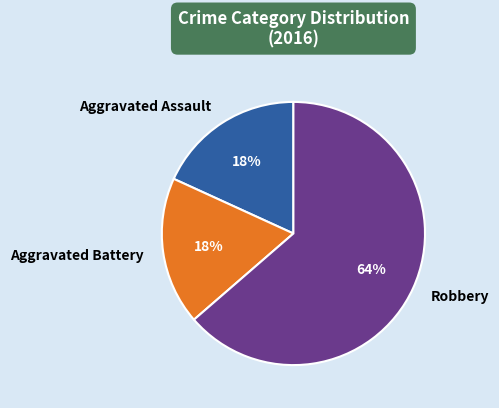

Count the number of slices in the pie.

3